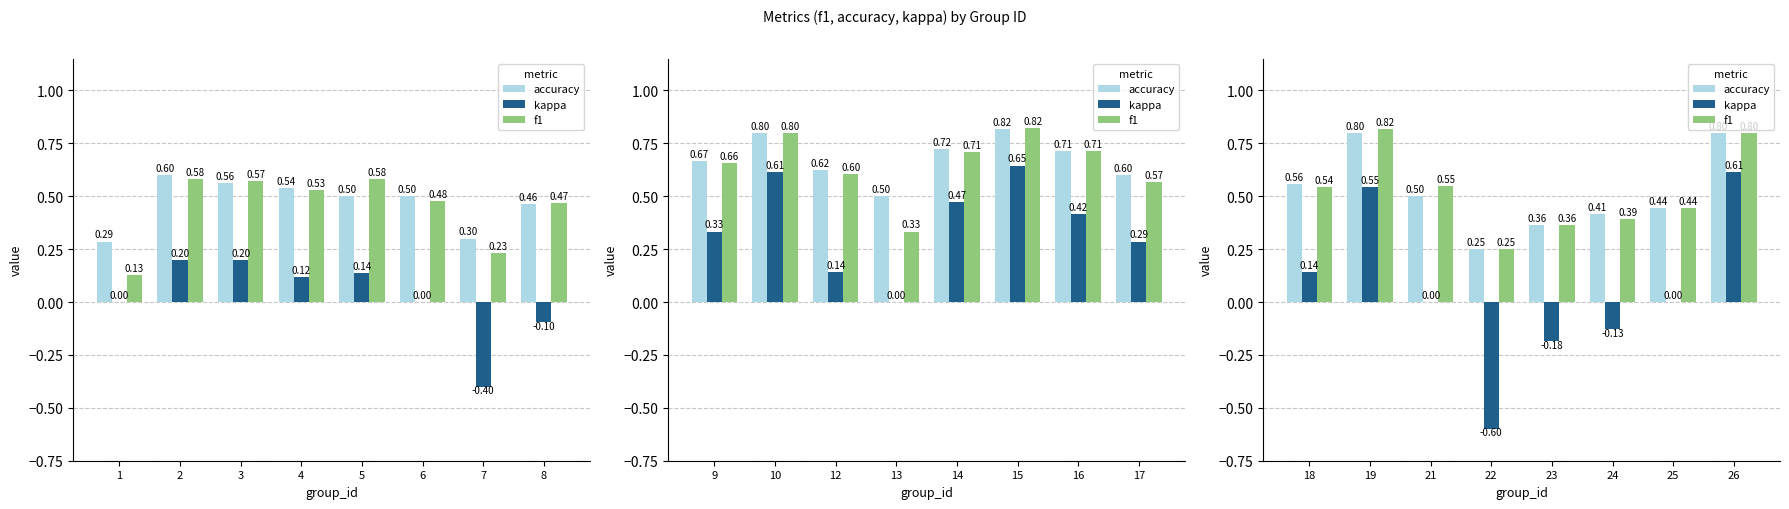

At how many categories does at least one series exceed 0?

8